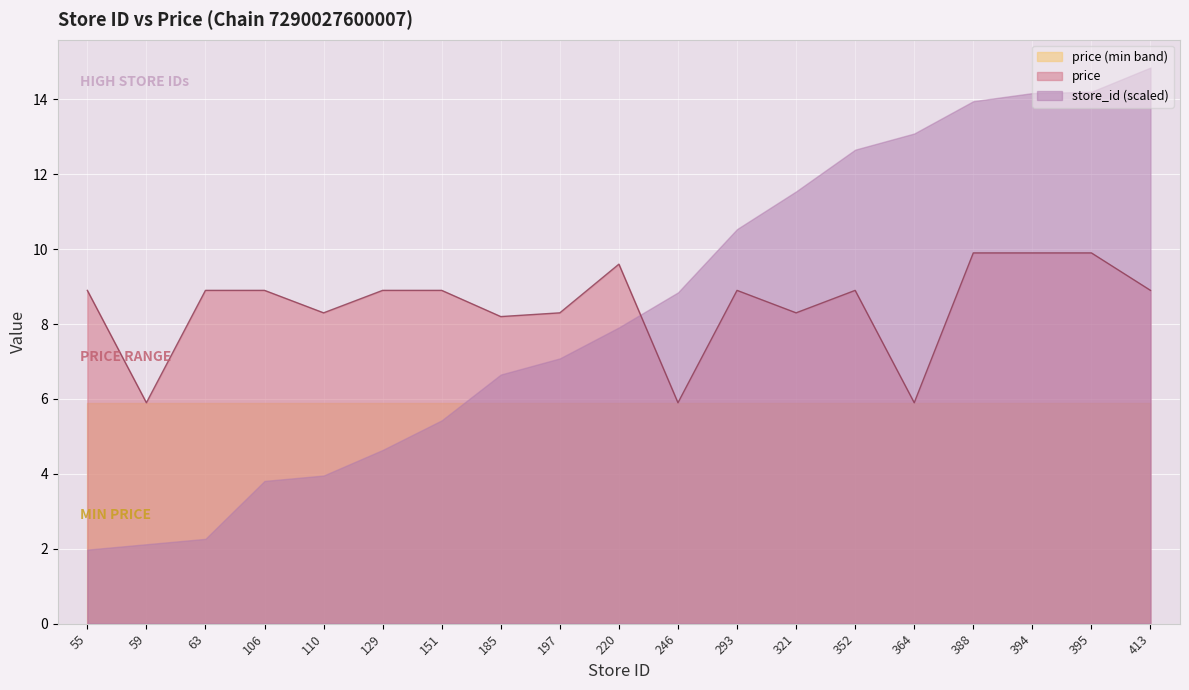

List the labels in order of value, smallest first.

59, 246, 364, 185, 110, 197, 321, 55, 63, 106, 129, 151, 293, 352, 413, 220, 388, 394, 395